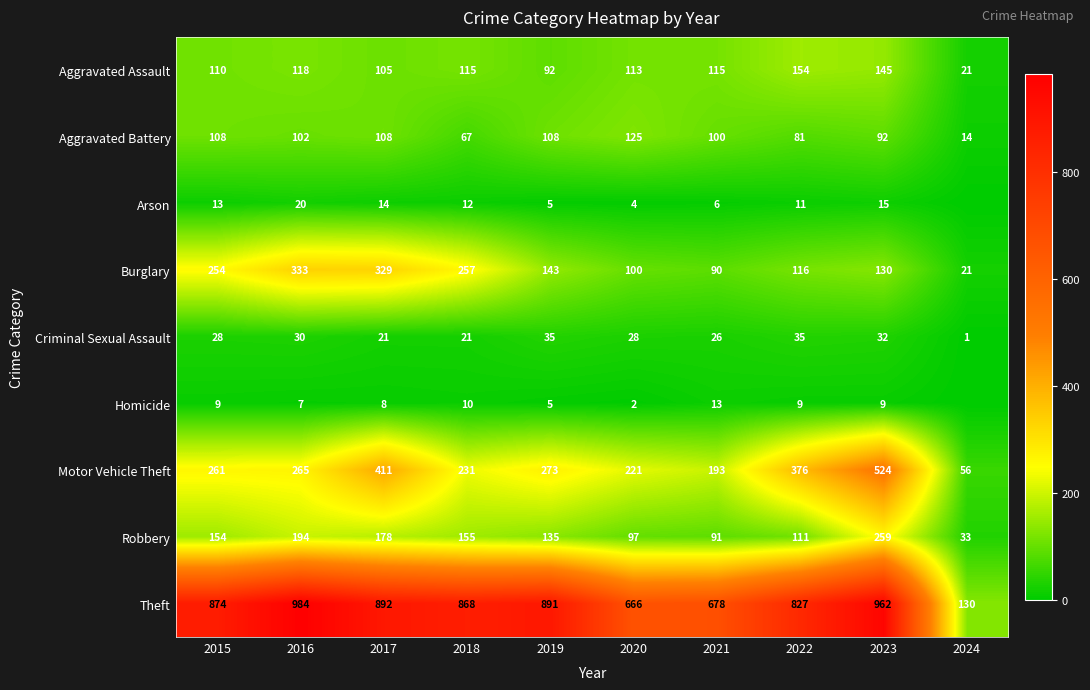

Is it true that Arson equals 19 at 2018?

False